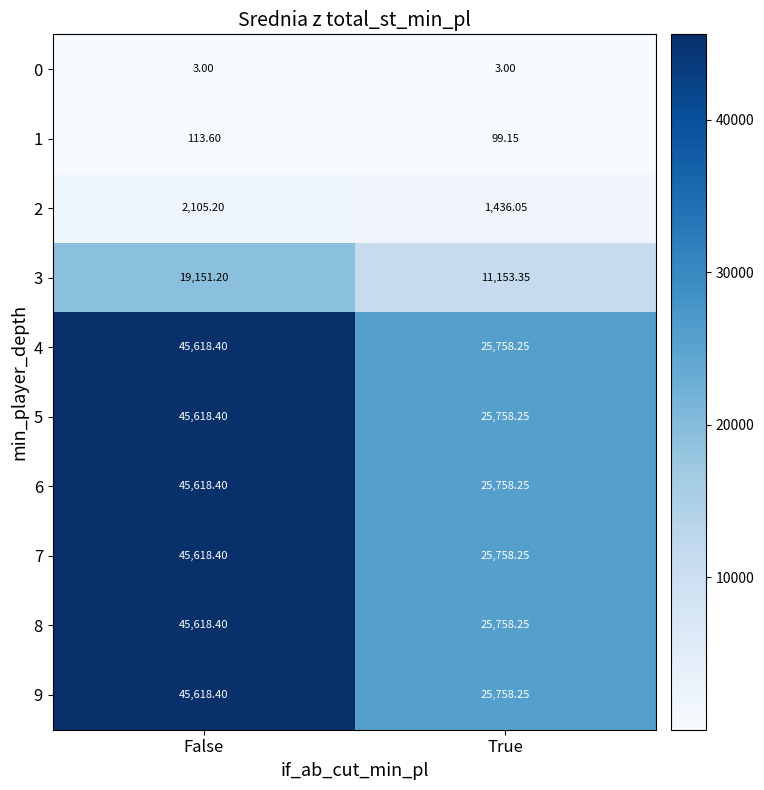

At which label is 9 closest to 35688?

True